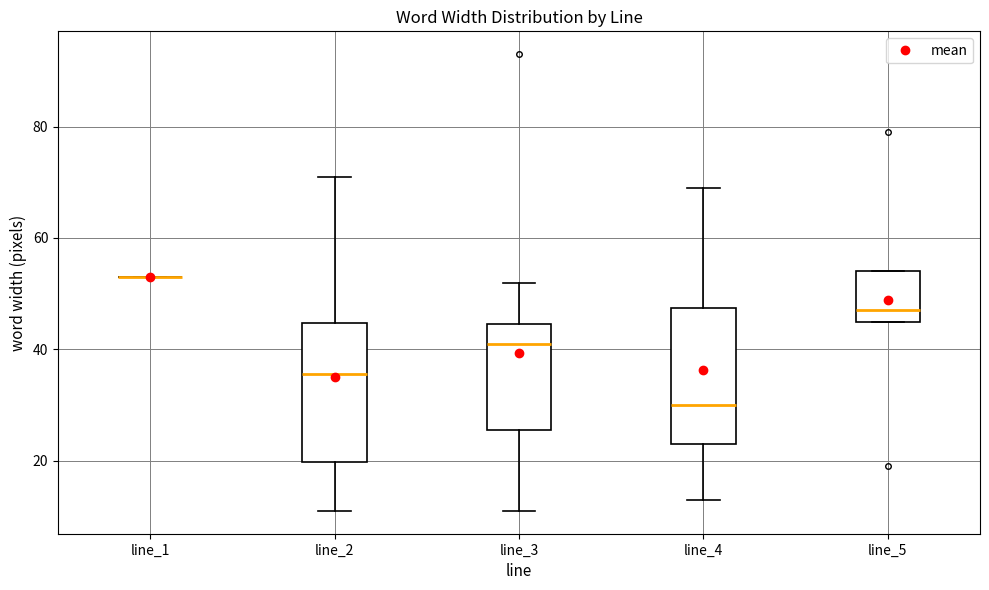

Reading left to right, transcribe this box plot: for each box, give where its median line is, the range the box spans, and where its two whiskers end, as read against the y-axis. The values are not printed on the chart, so give them approximately, as read against the axis.

line_1: box collapsed to a line at 54, whiskers 54 to 54
line_2: median 36, box 20 to 44, whiskers 12 to 72
line_3: median 42, box 26 to 44, whiskers 12 to 52
line_4: median 30, box 24 to 48, whiskers 14 to 70
line_5: median 48, box 46 to 54, whiskers 46 to 54